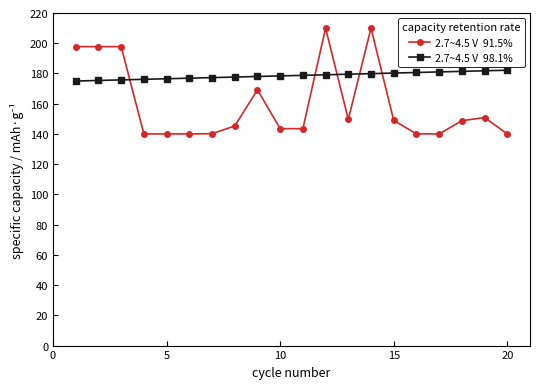

What is the minimum value shown in the chart?

140.0